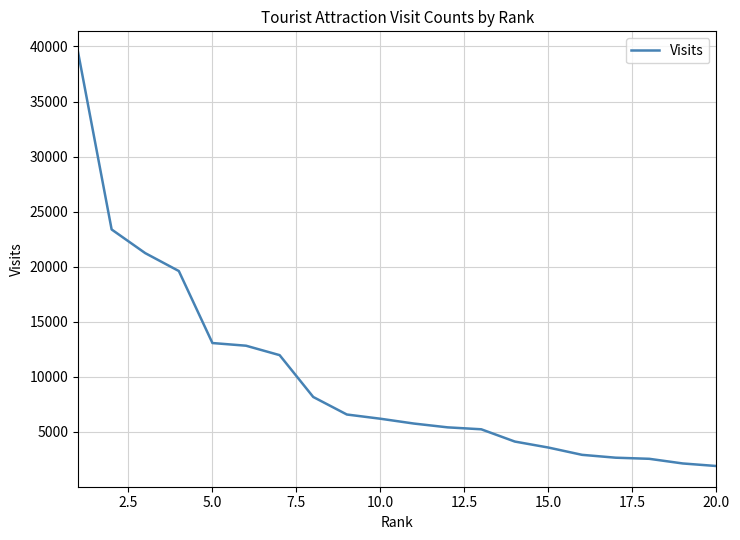

What is the smallest value displayed?

1902